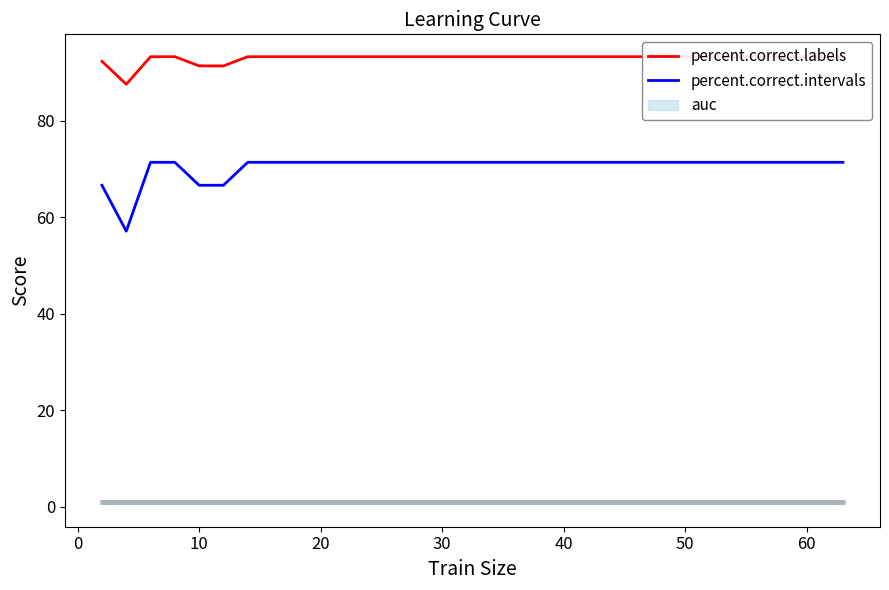

How many categories are shown in the chart?

19